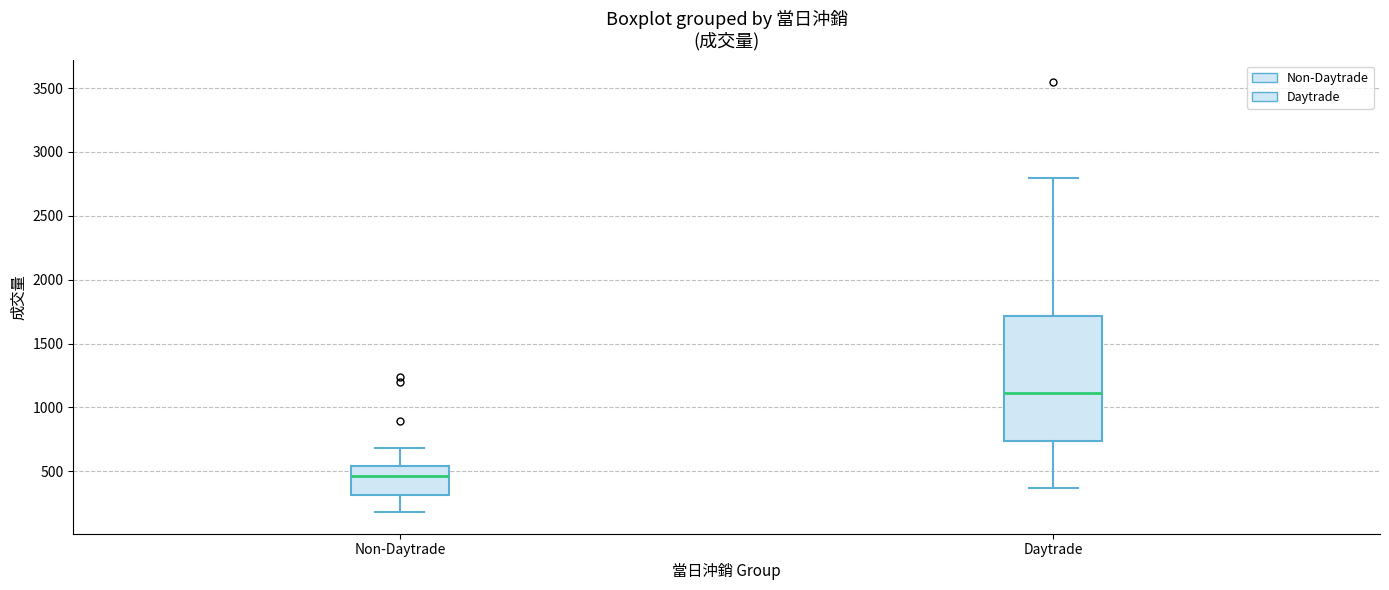

Which box's median line is the lowest?

Non-Daytrade